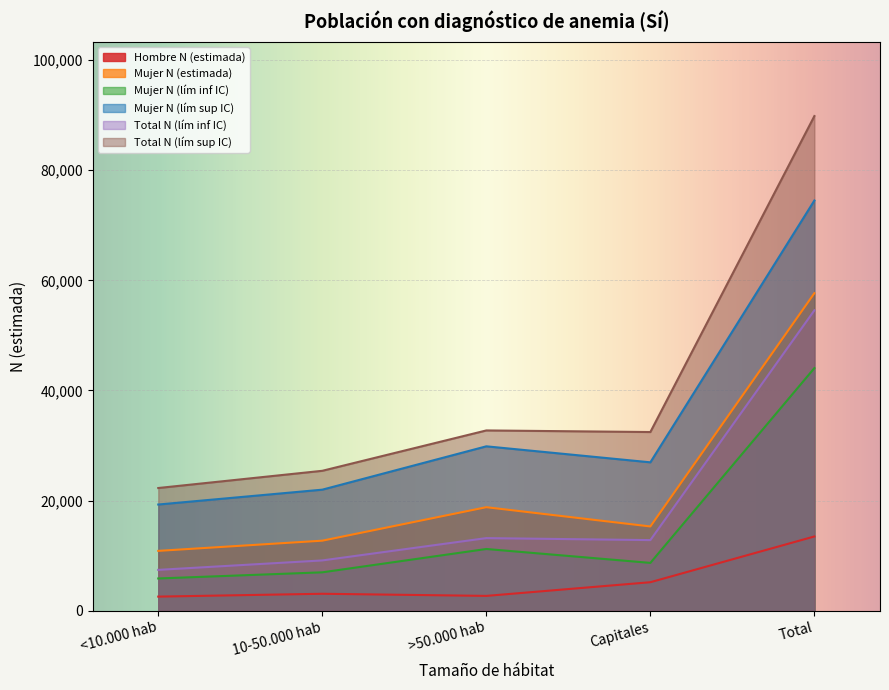

List the labels in order of Total N (lím sup IC) value, largest first.

Total, >50.000 hab, Capitales, 10-50.000 hab, <10.000 hab